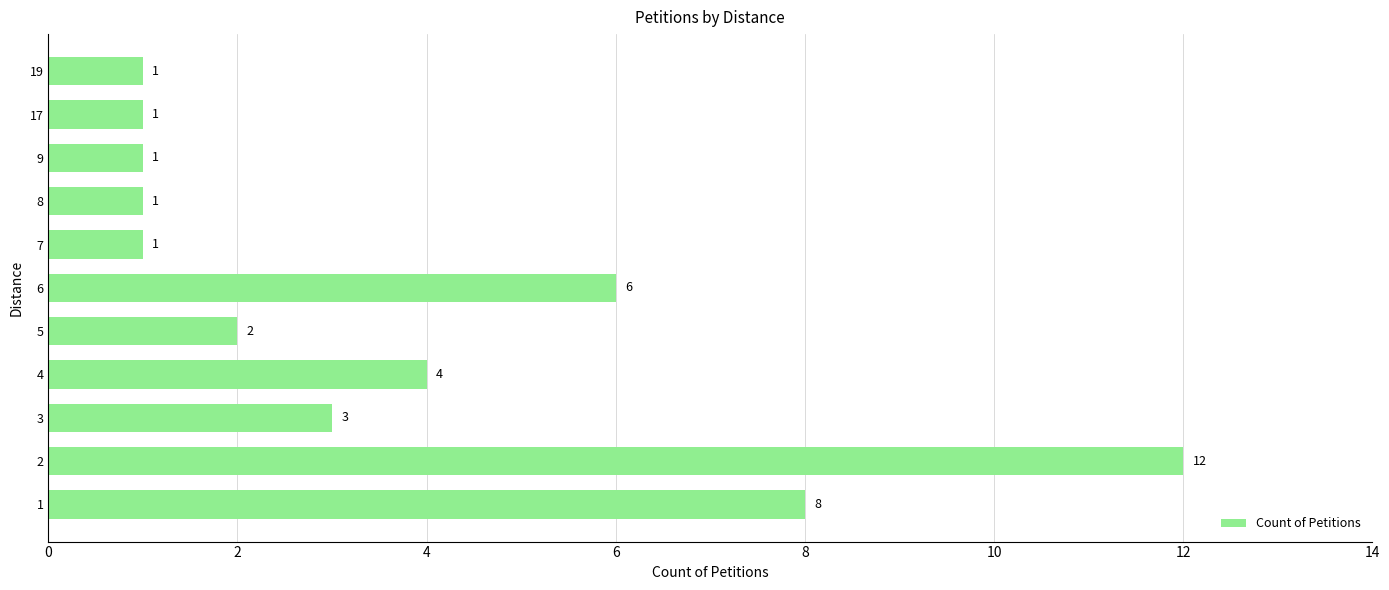

True or false: the data shows 4 at 2.

False